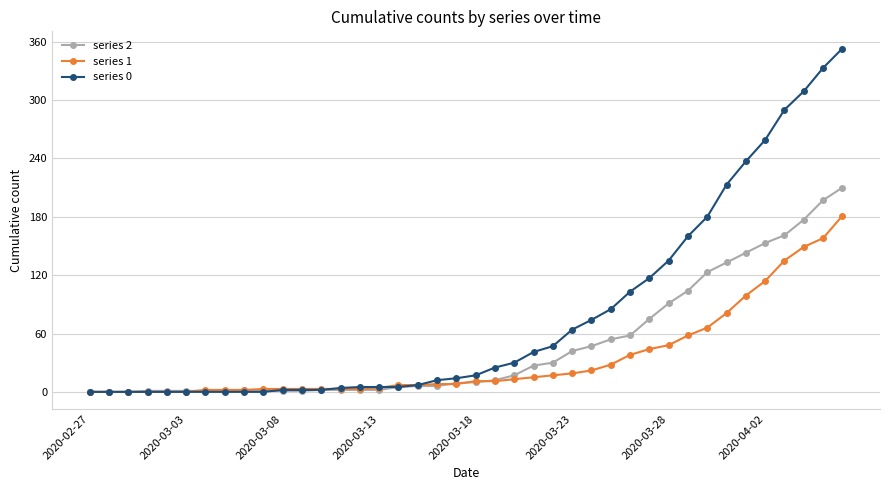

Which series has the largest total across all categories?

series 0